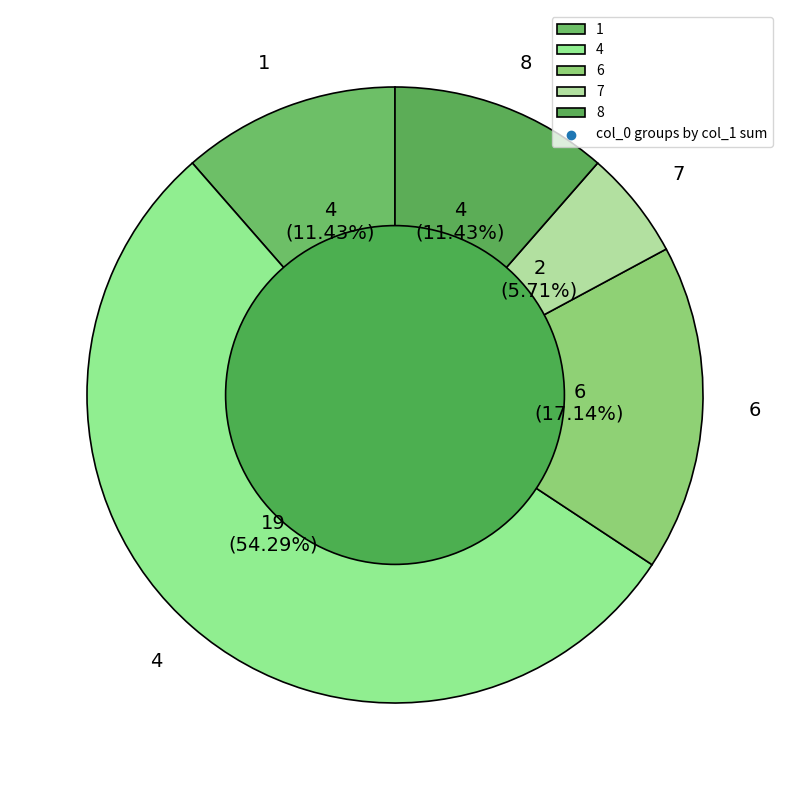

Between 8 and 4, which is larger?

4